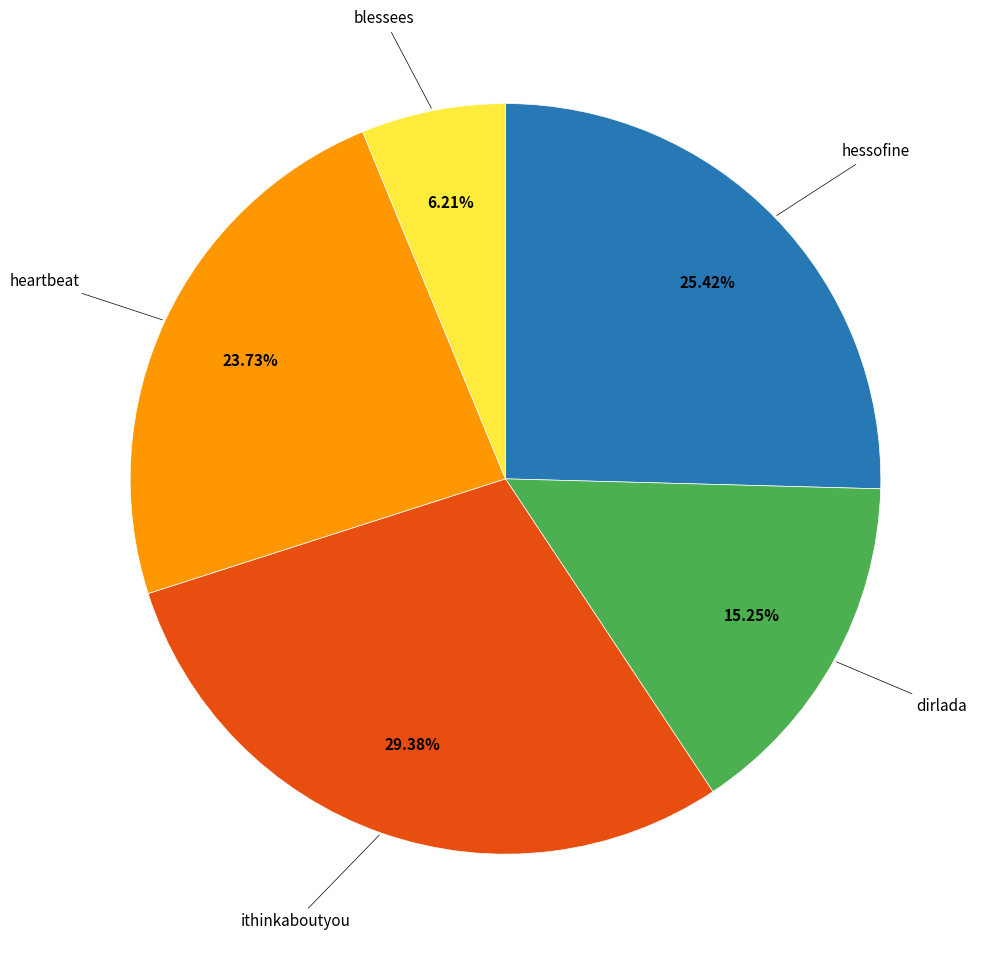

Is it true that blessees is 6% of the pie?

True